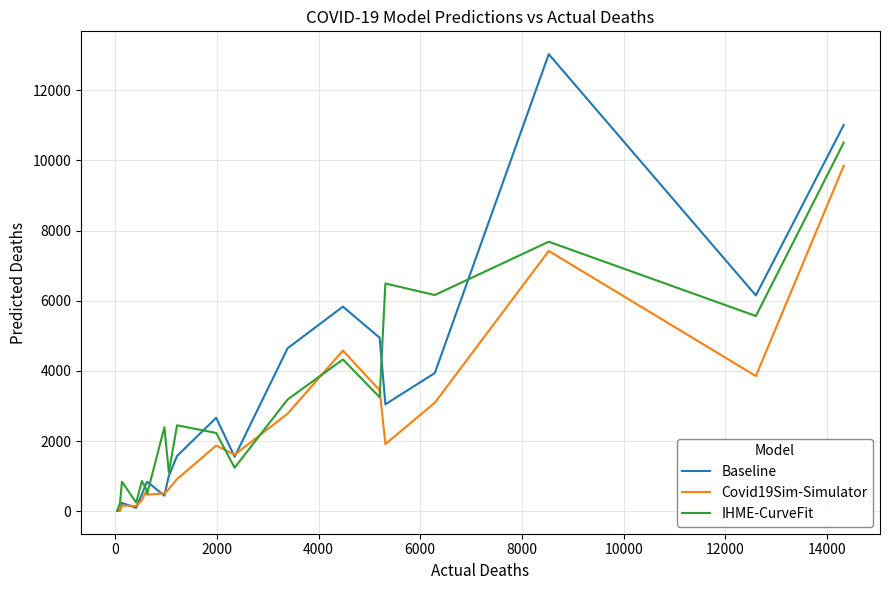

What is the difference between the maximum and second lowest values in the IHME-CurveFit series?

10260.2